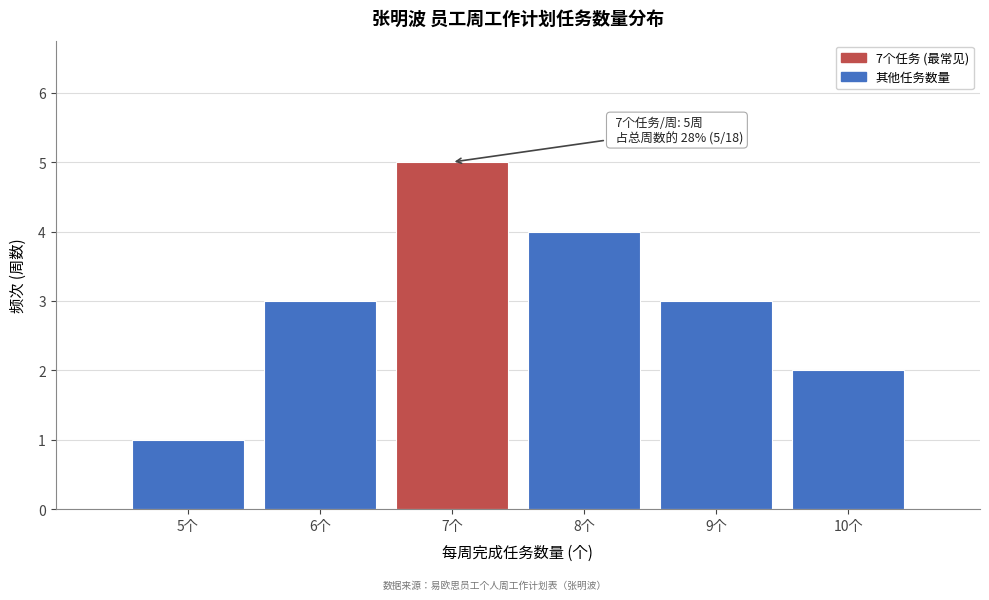

Over which range of the x-axis is the bar tallest?

6.5 to 7.5